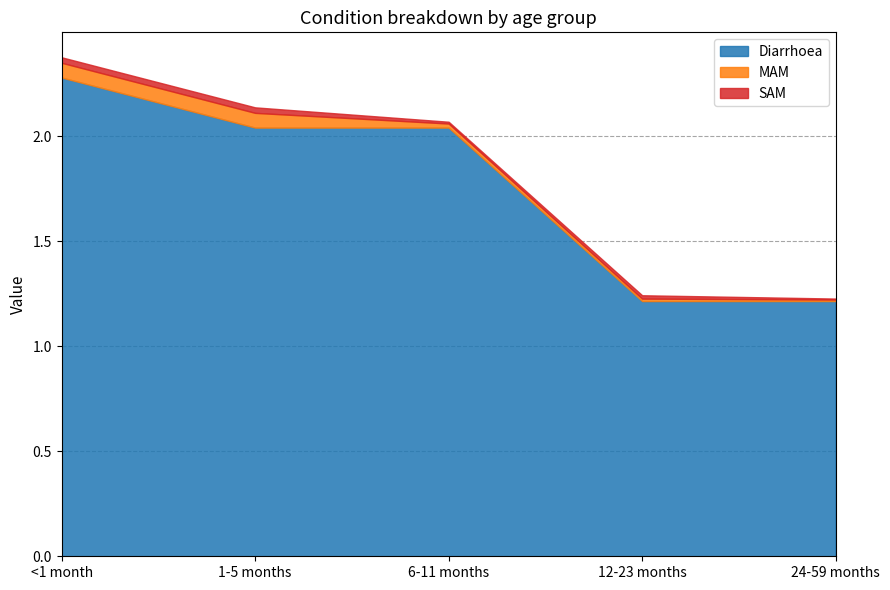

True or false: SAM and Diarrhoea intersect in this chart.

False